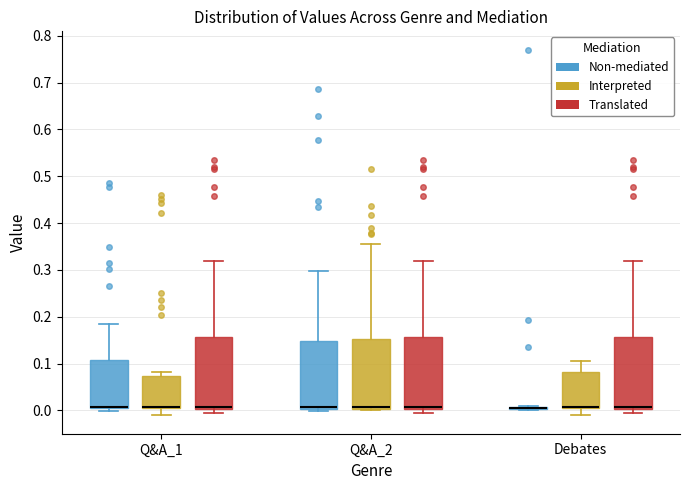

Where is the lower edge of the box for Q&A_1 (Translated) on the y-axis? The values are not printed on the chart, so give them approximately, as read against the axis.

0.00